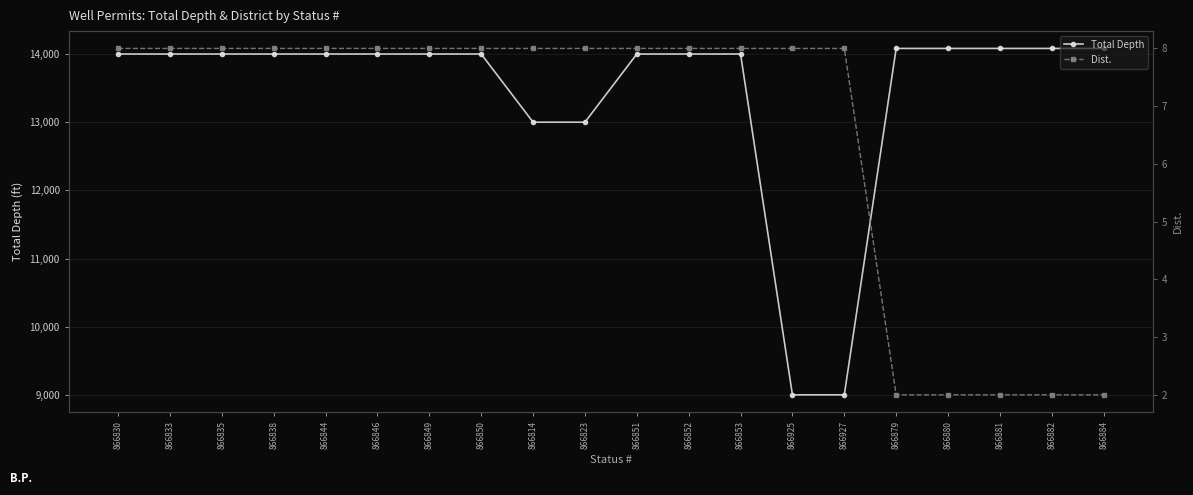

Where does the Total Depth series first go above 14000?

866879